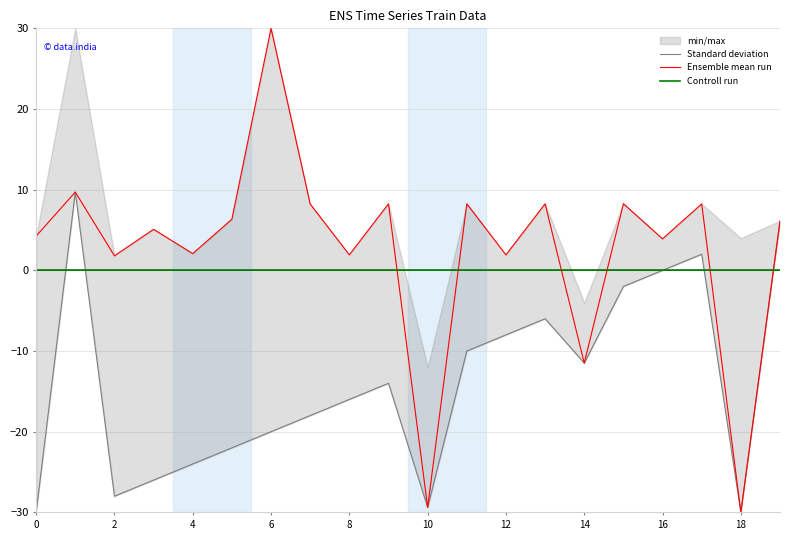

Rank the series by their average value, from highest to lowest.

Ensemble mean run, Controll run, Standard deviation